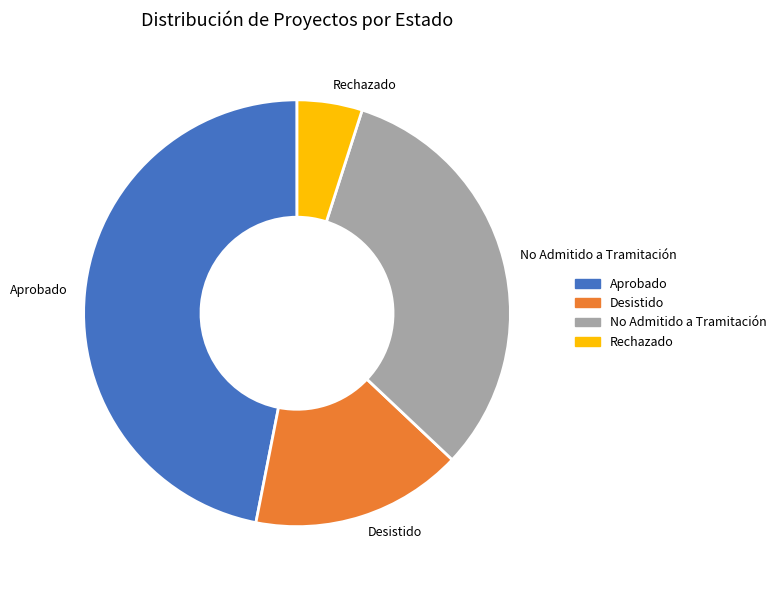

Is it true that Rechazado is 5% of the pie?

True